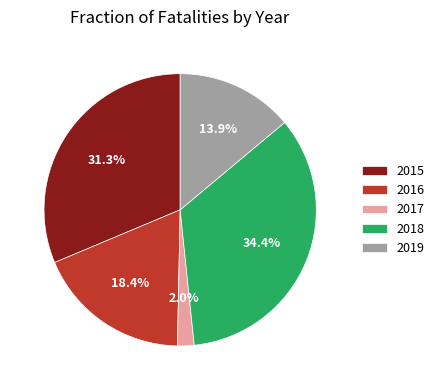

Does 2015 represent more than half of the total?

No